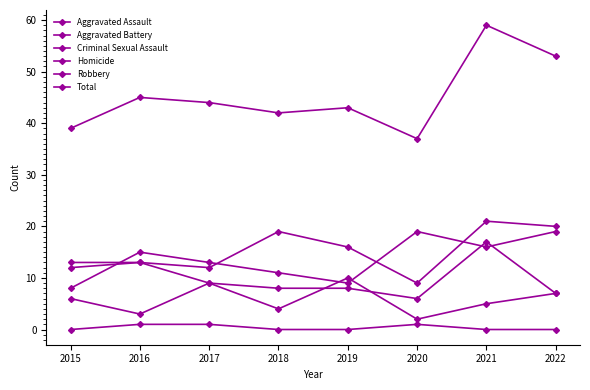

True or false: Criminal Sexual Assault and Total intersect in this chart.

False